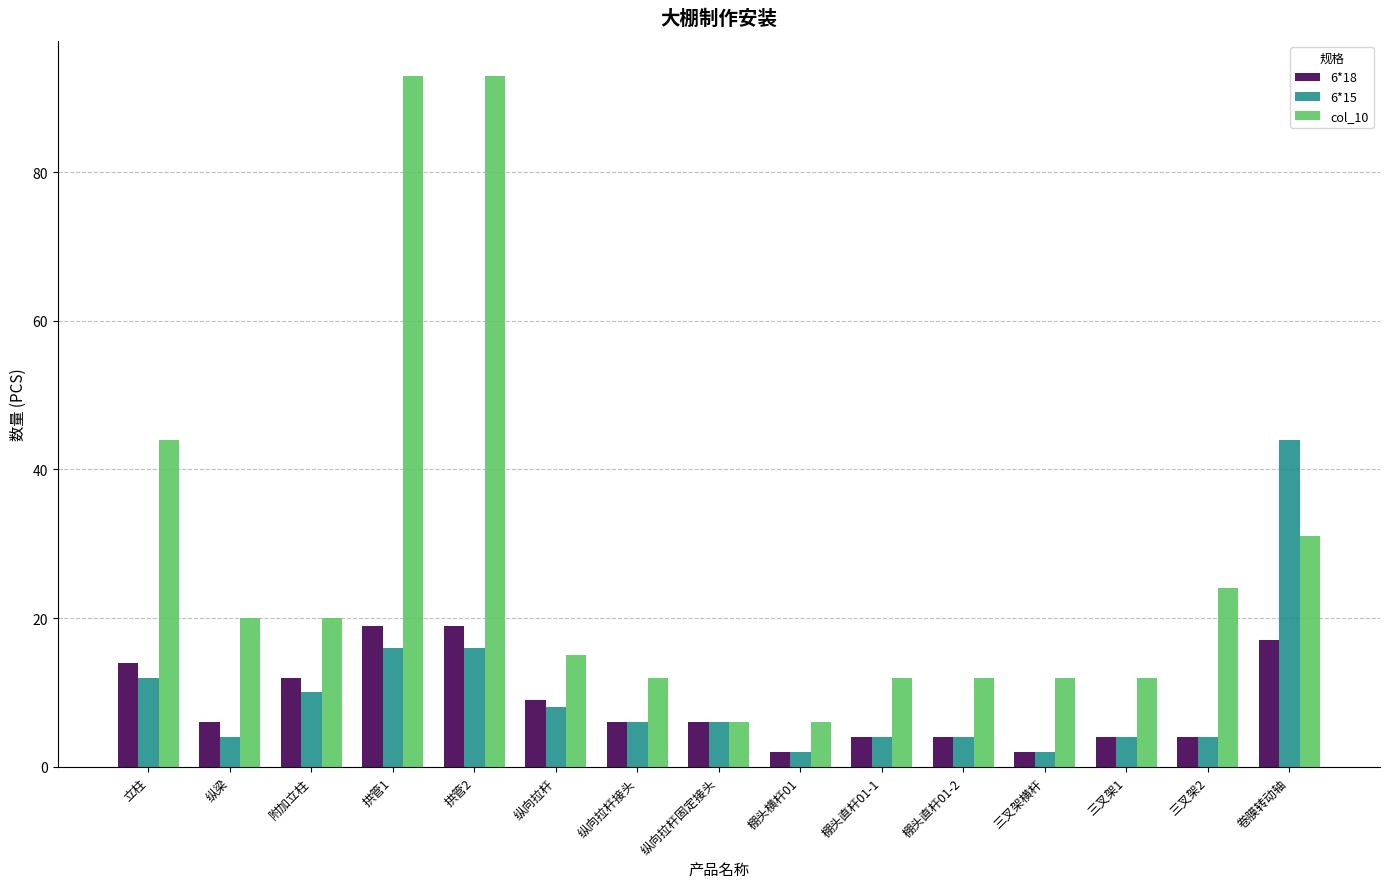

Which series has the largest total across all categories?

col_10